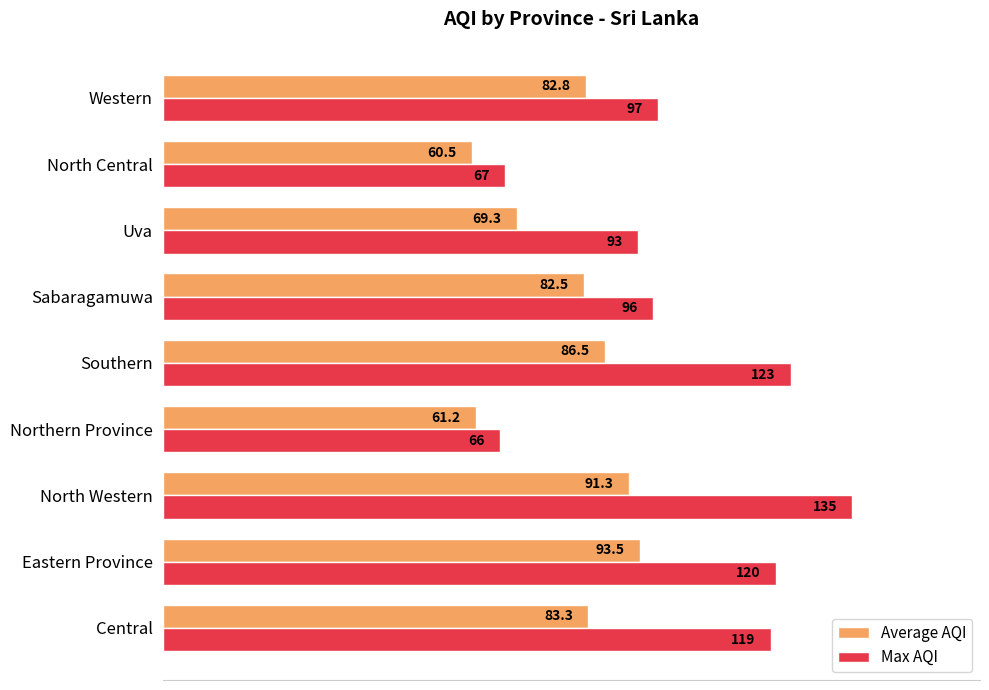

What is the difference between the Max AQI values at Southern and Uva?

30.0